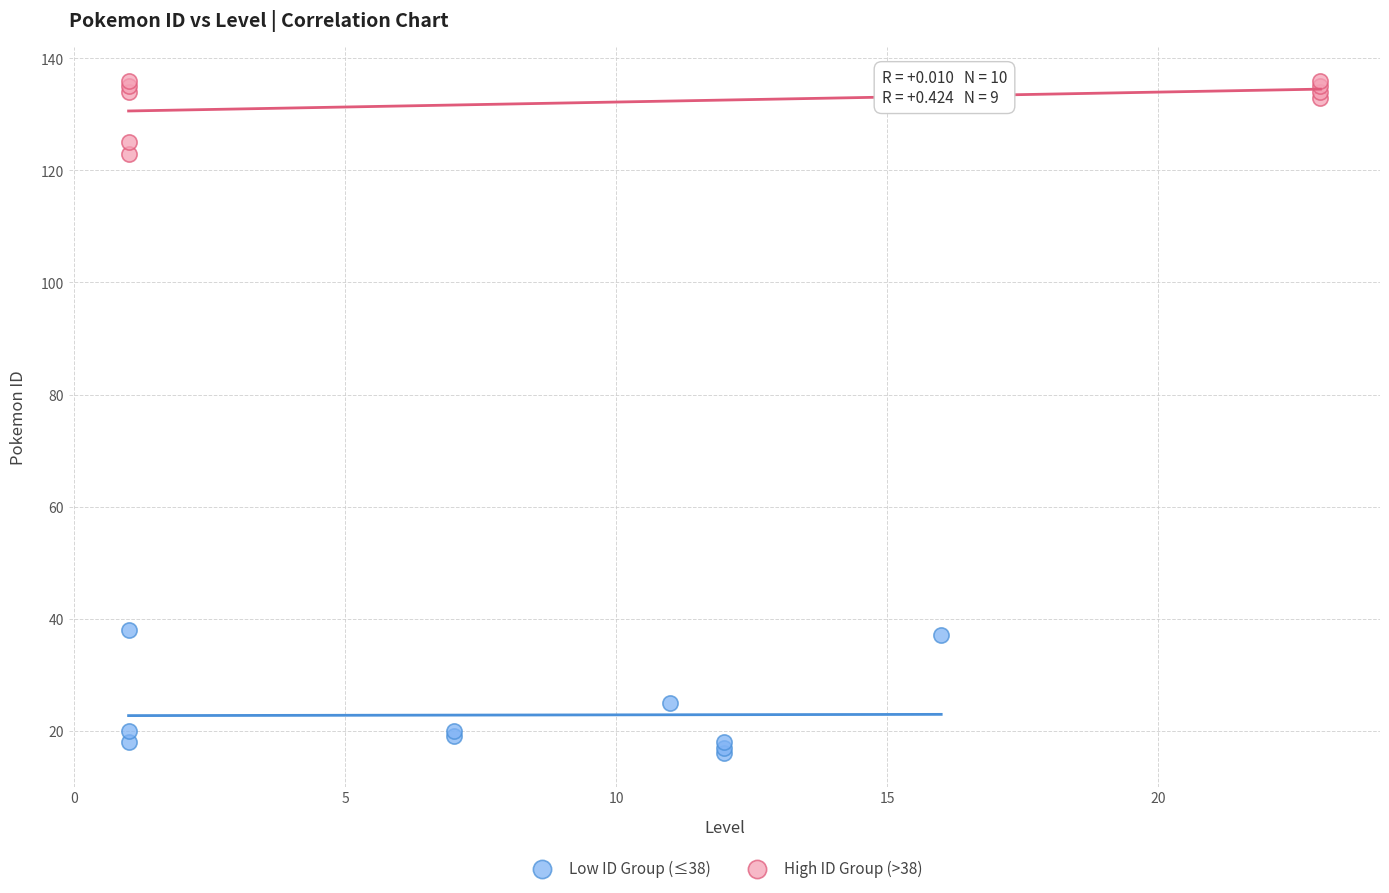

Which series has the largest Y range (max minus min)?

Low ID Group (≤38)